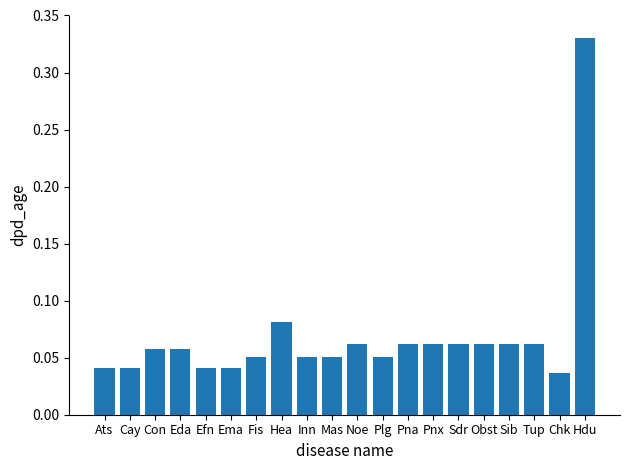

Are the bars grouped side by side (vs. stacked)?

No